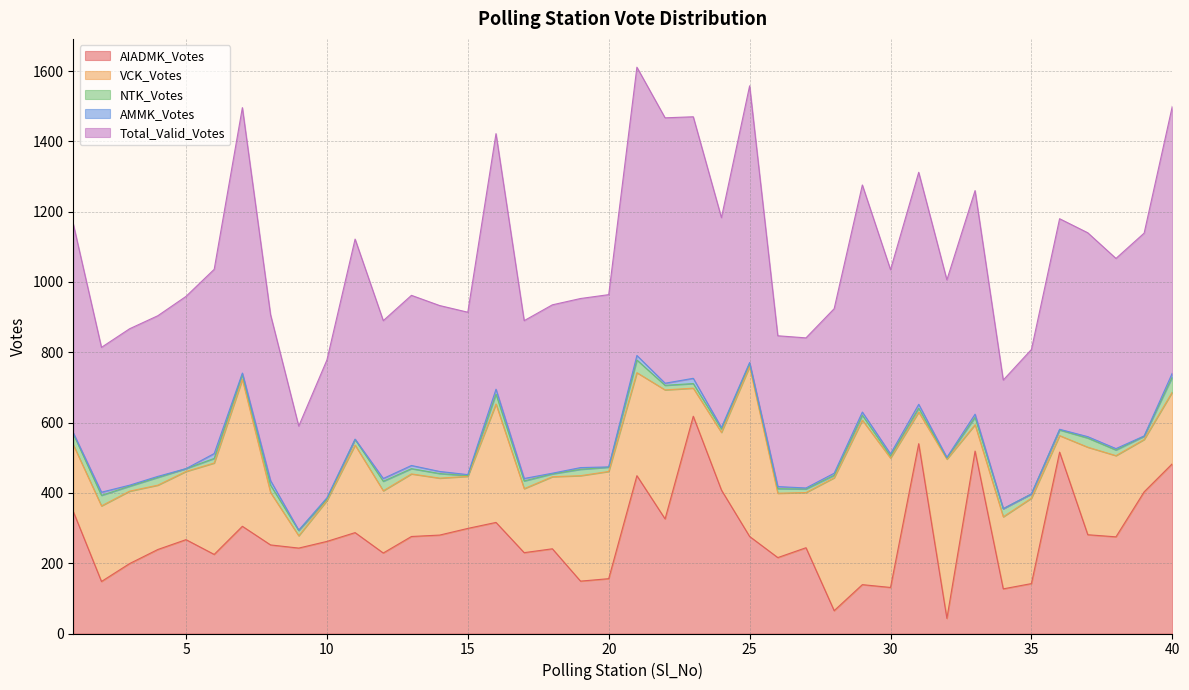

Where is VCK_Votes nearest to the value 259?

6